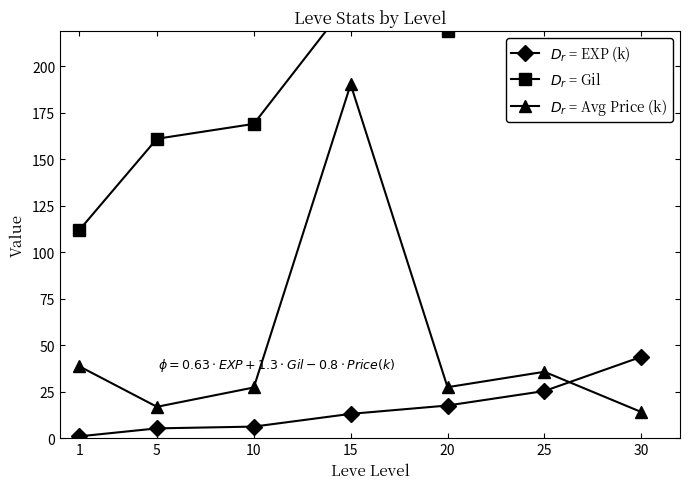

Which has a higher value, 15 or 20?

20